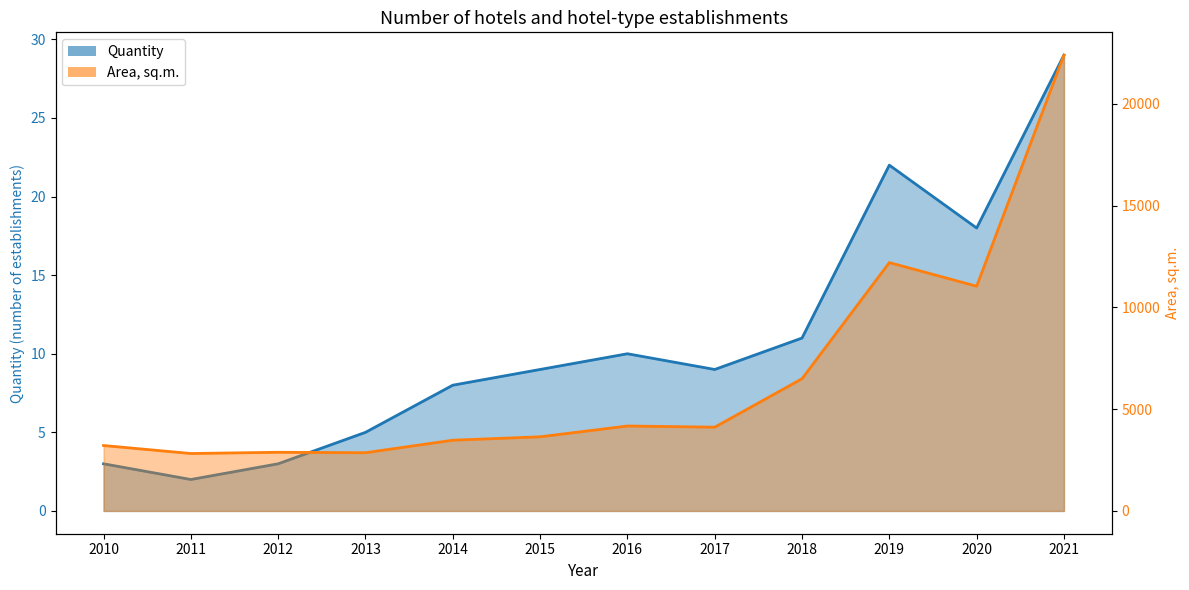

True or false: Quantity and Area, sq.m. cross at least once.

False